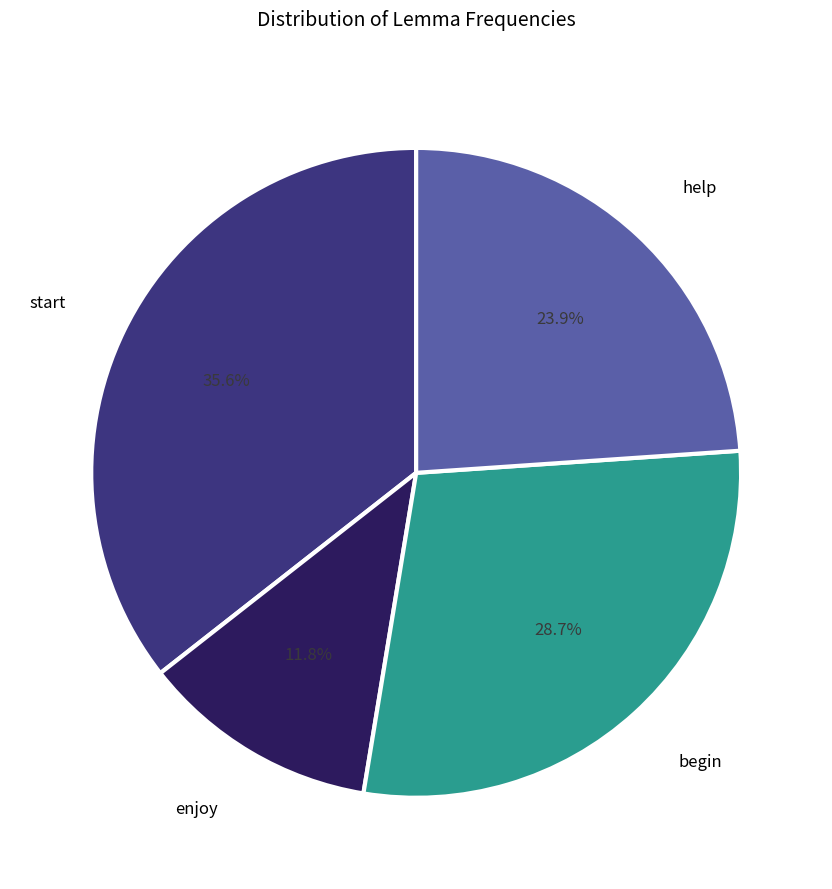

Is there any slice that represents more than half of the pie?

No